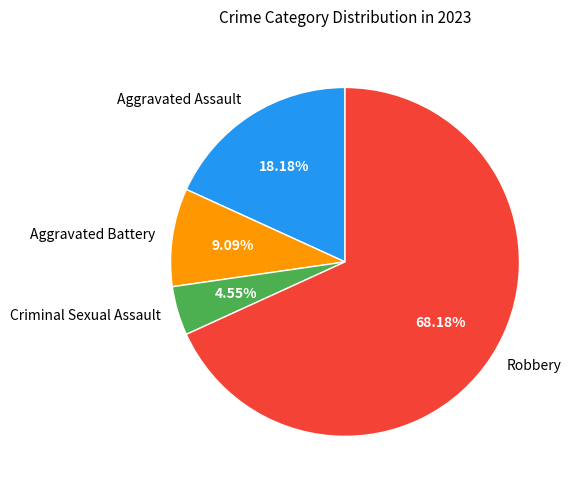

Count the number of slices in the pie.

4